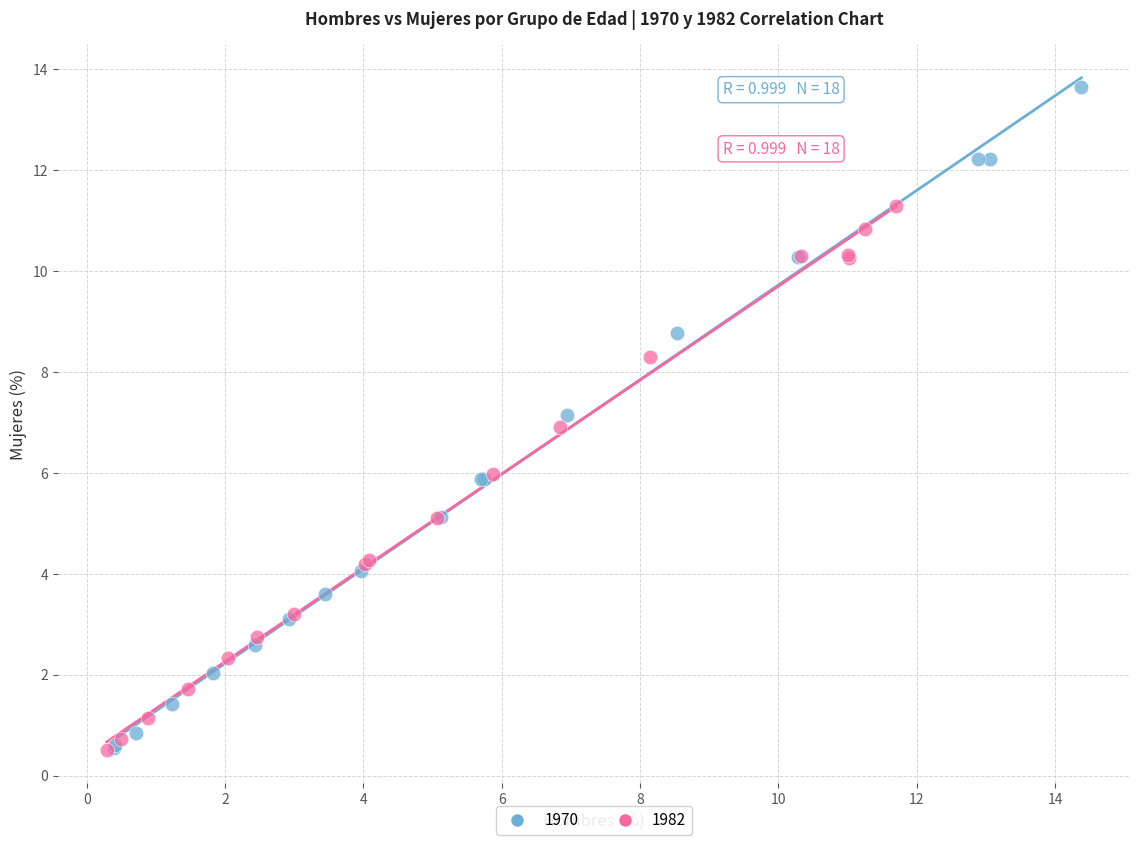

Which series has the widest spread of Y values?

1970